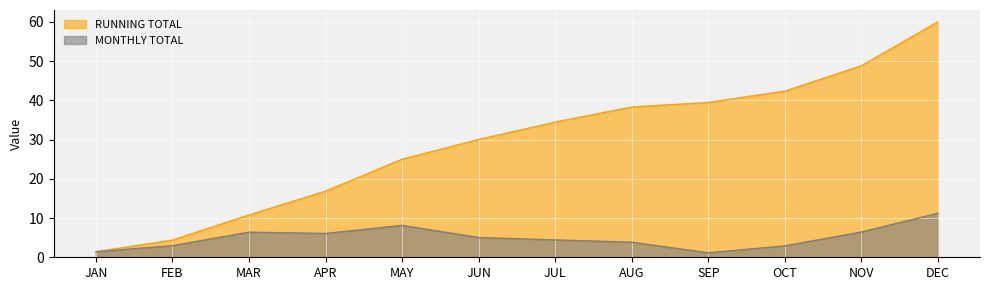

What is the value of the MONTHLY TOTAL point at the 7th from the left?

4.4